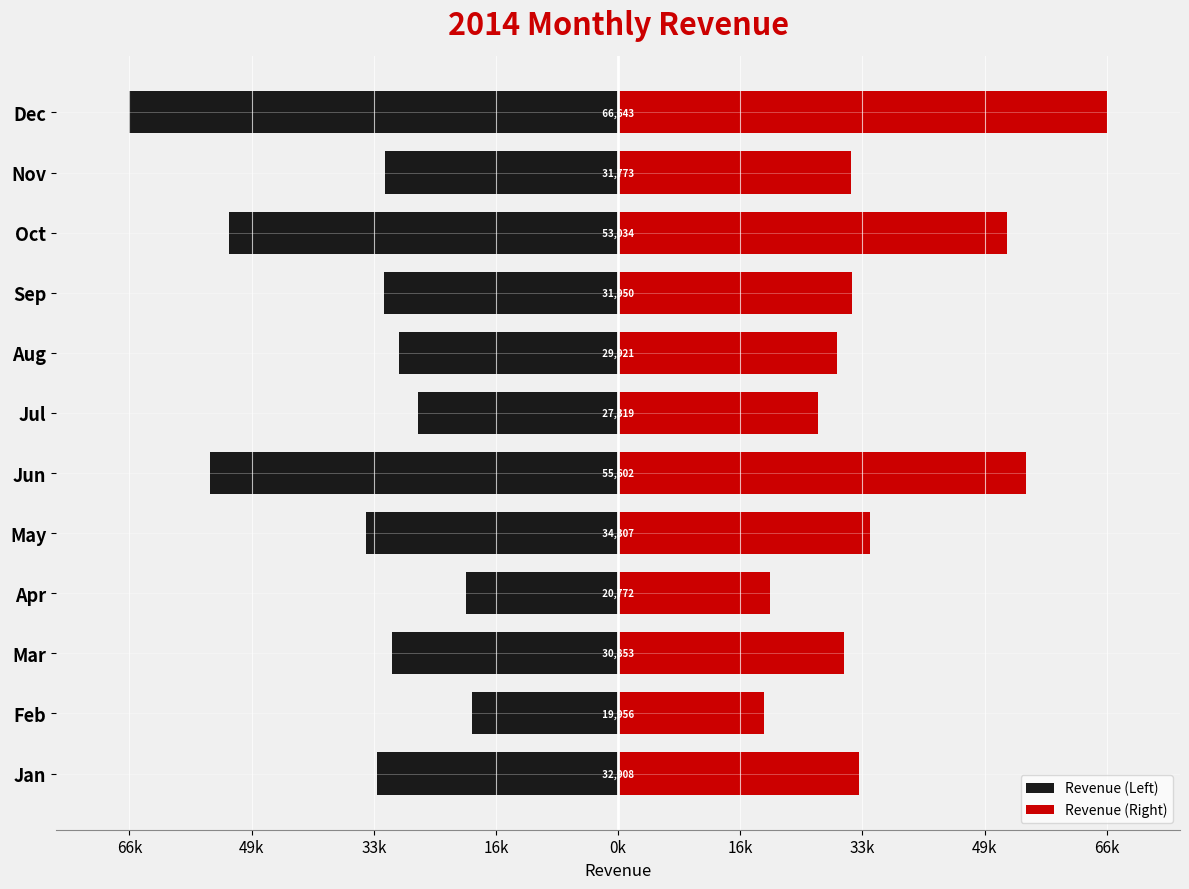

How many series are shown in this chart?

2